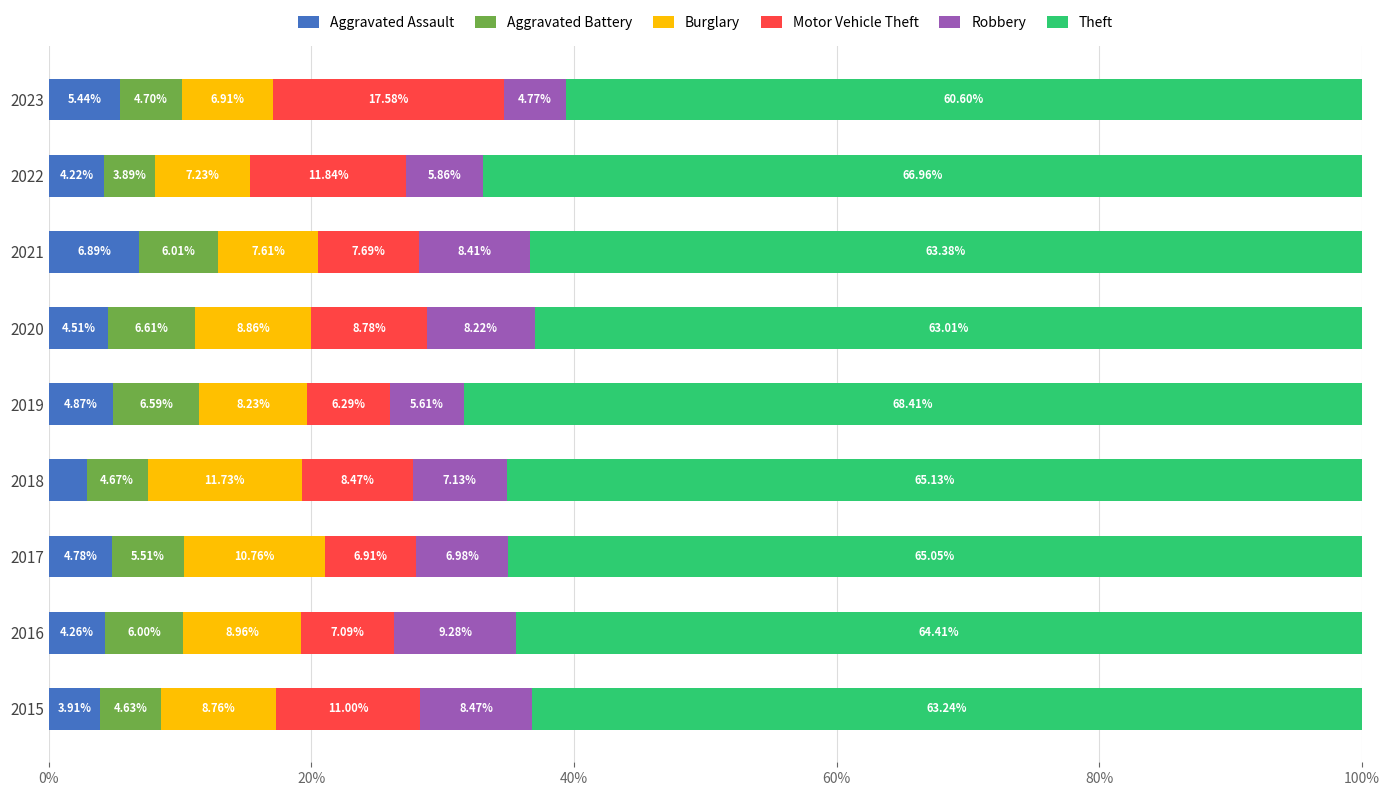

What is the sum of all Aggravated Battery values?

0.5